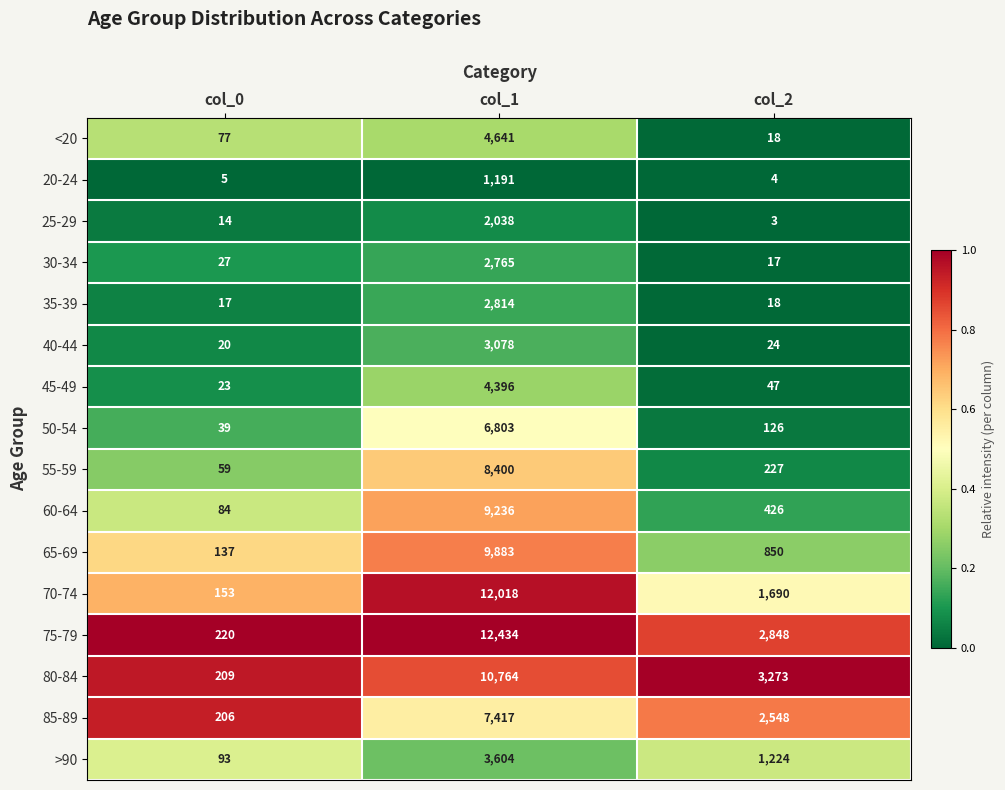

How many data points does each series have?

3